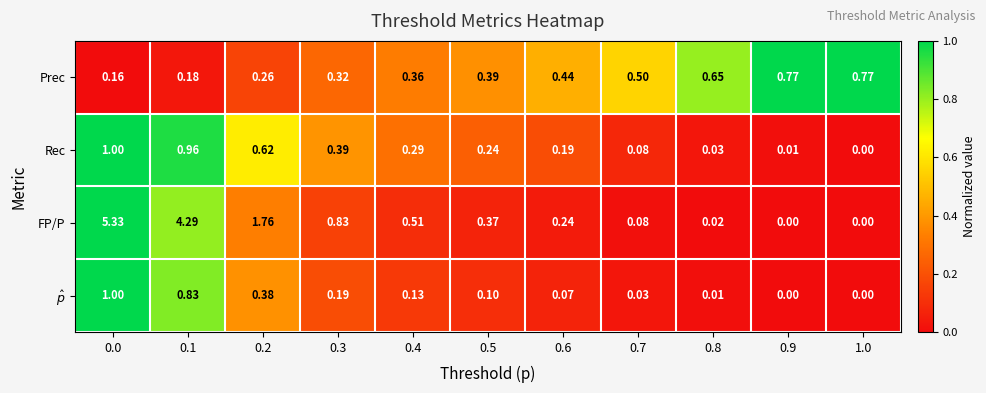

Which series has the largest total across all categories?

FP/P